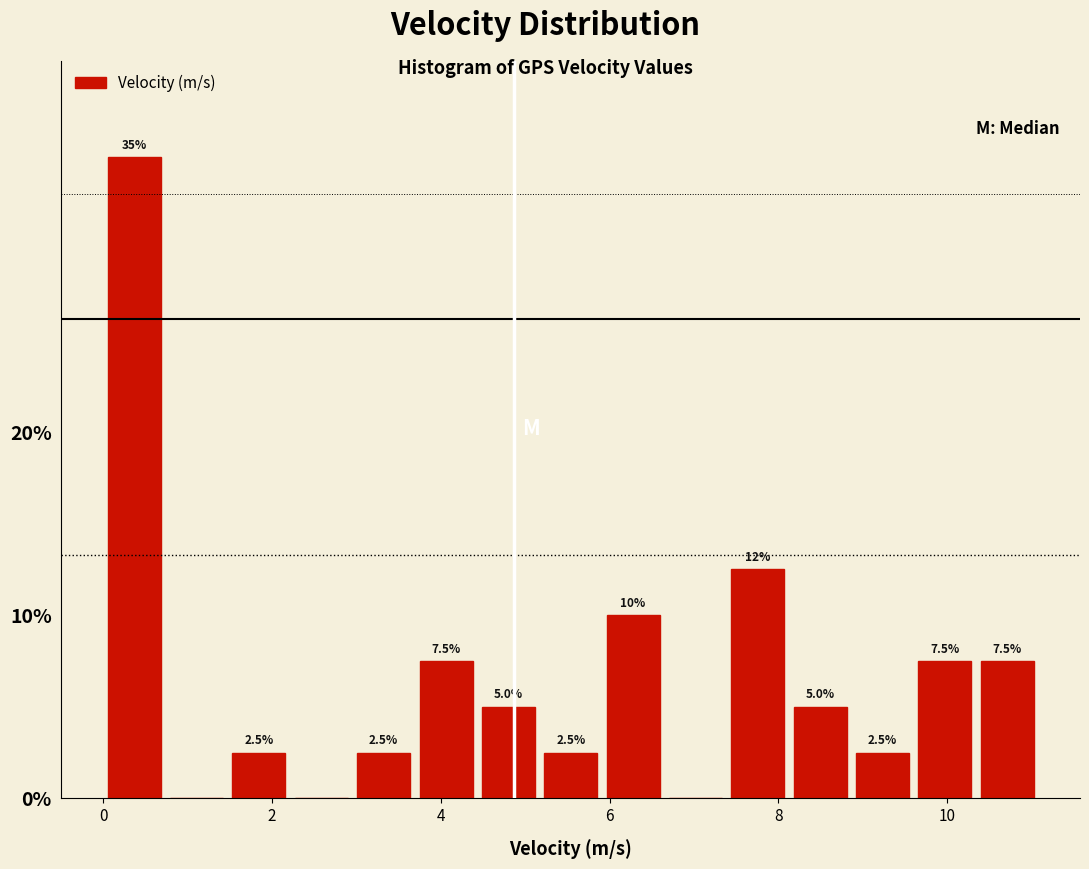

Read against the x-axis, roughly where is the centre of the tallest bar?

0.4